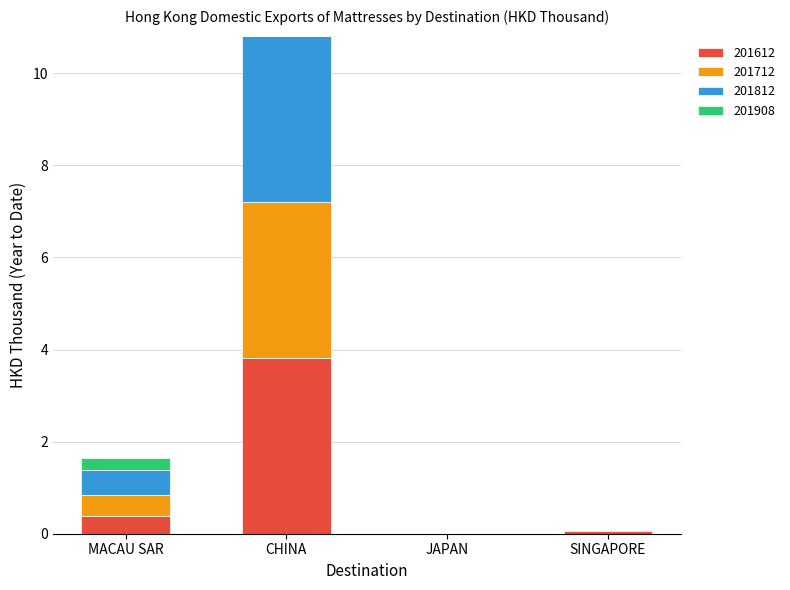

At which label is 201612 closest to 1?

MACAU SAR